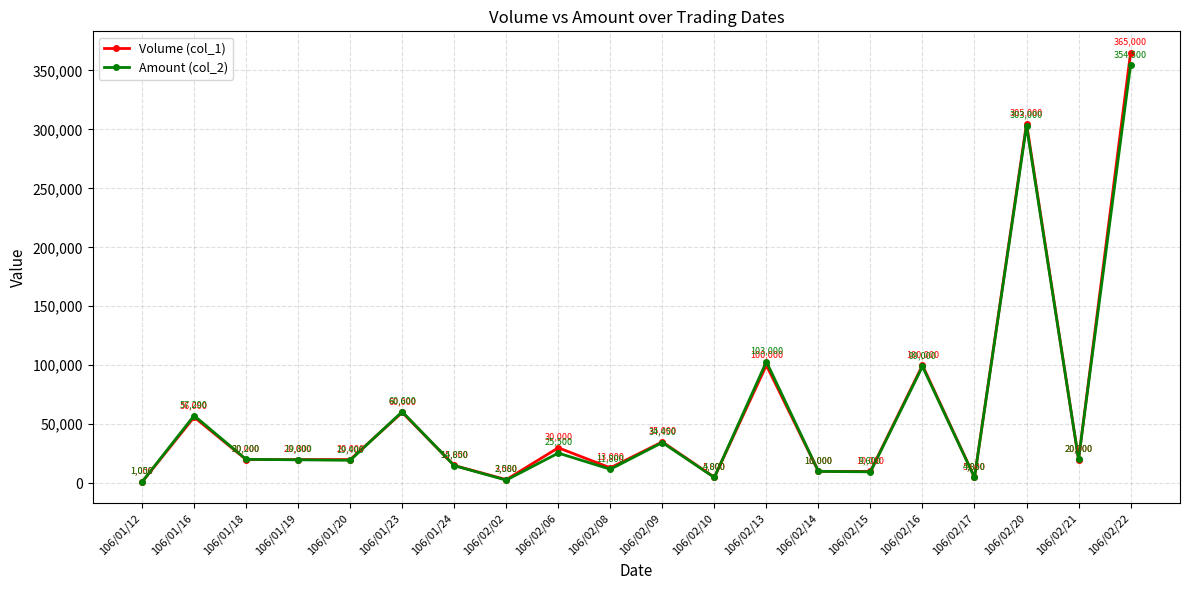

What are all the series names shown in the legend?

Volume (col_1), Amount (col_2)